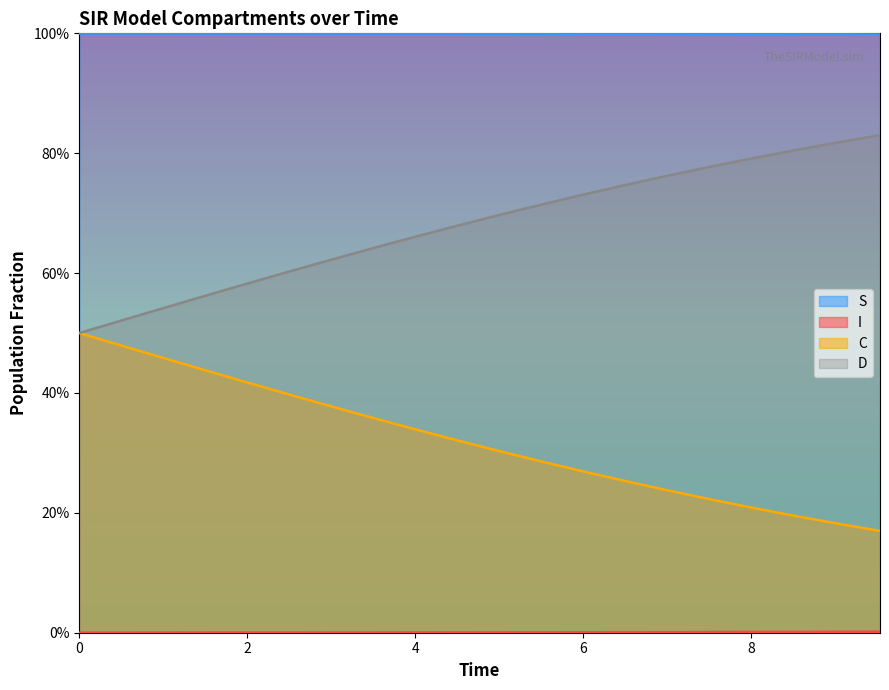

How many lines are shown in the chart?

4